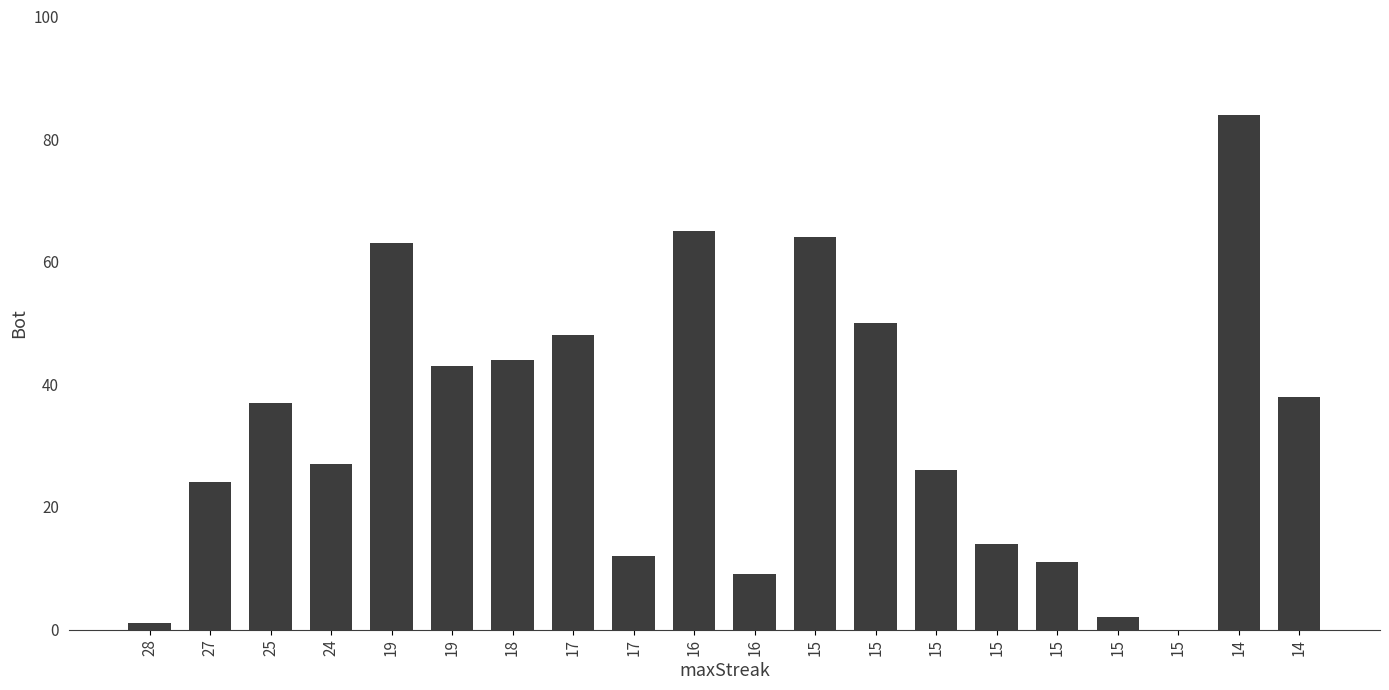

How many distinct data groups are displayed?

1